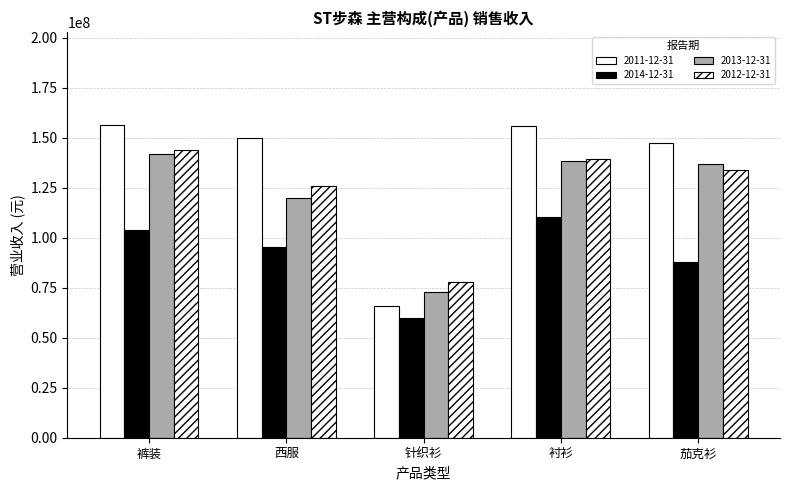

At which category is the sum across all series the highest?

裤装